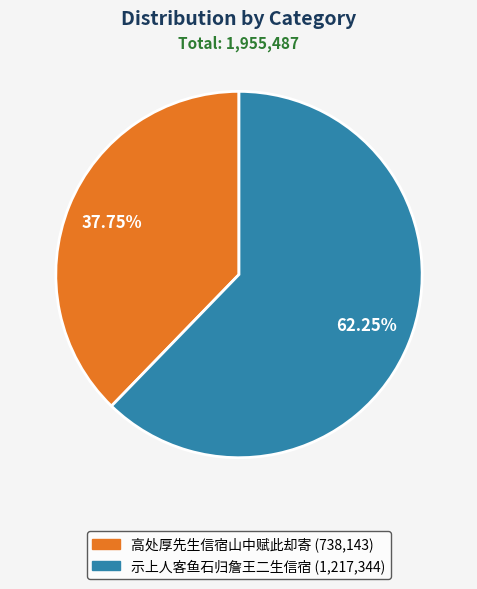

Is 示上人客鱼石归詹王二生信宿 the majority of the pie?

Yes